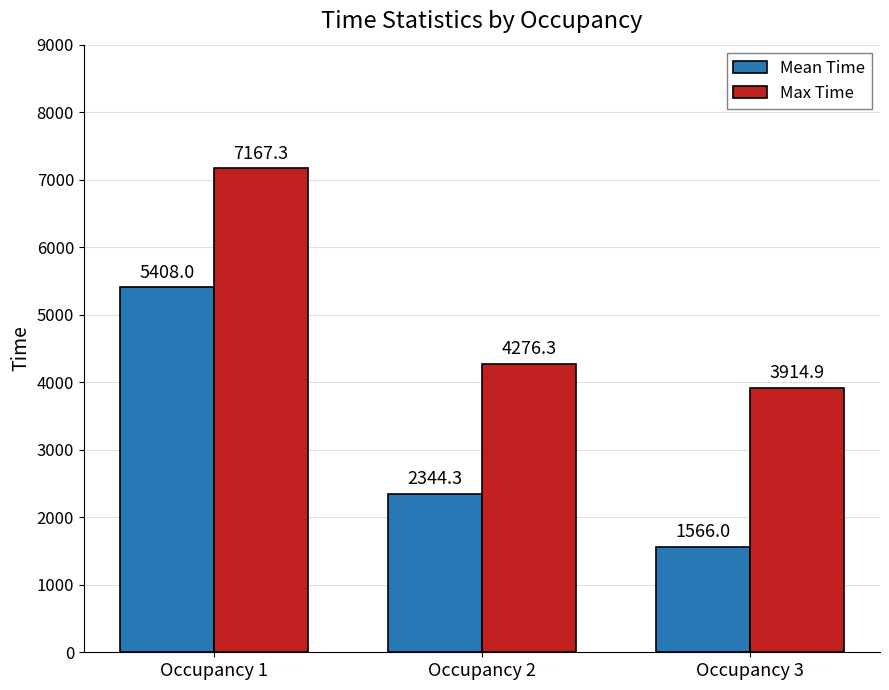

At which category is the sum across all series the highest?

Occupancy 1